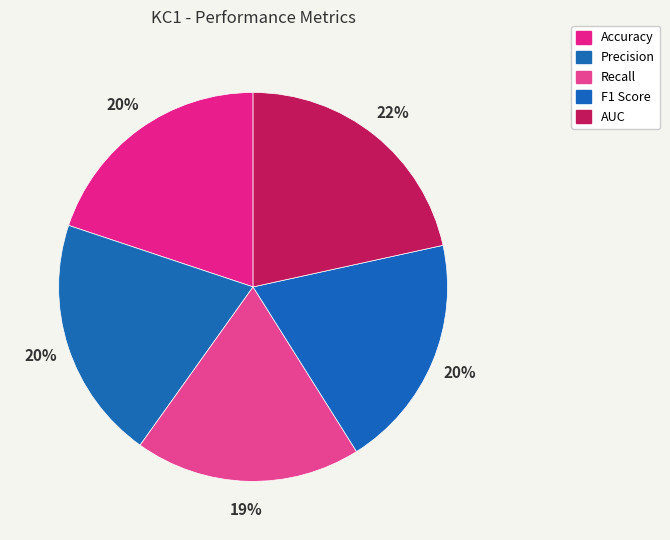

What is the change in value from Precision to AUC?

+0.1